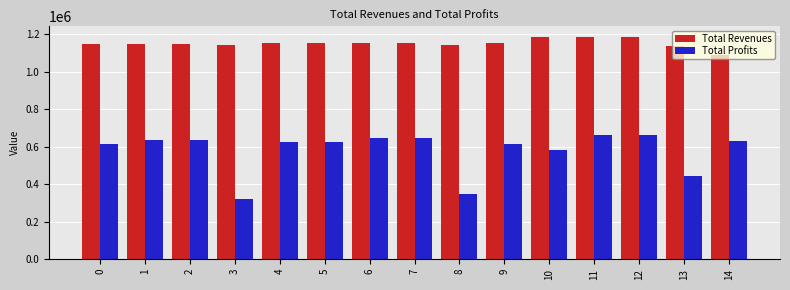

What value does the Total Profits series have at 1?

634444.0